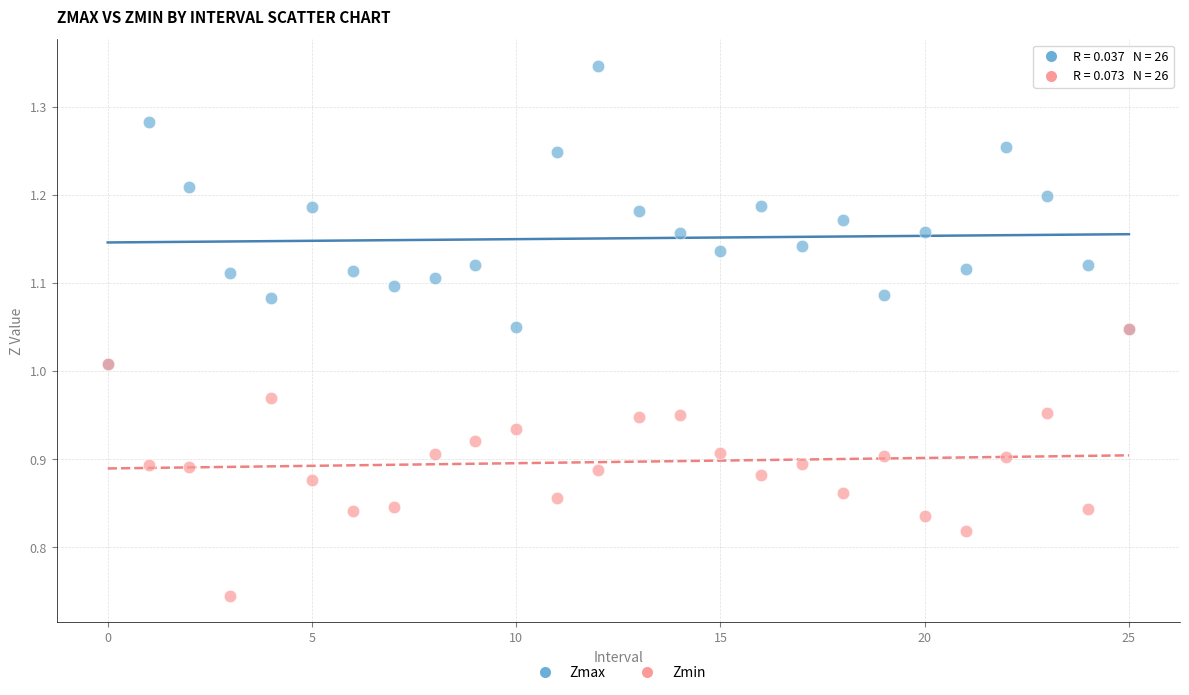

What are all the series names shown in the legend?

Zmax, Zmin